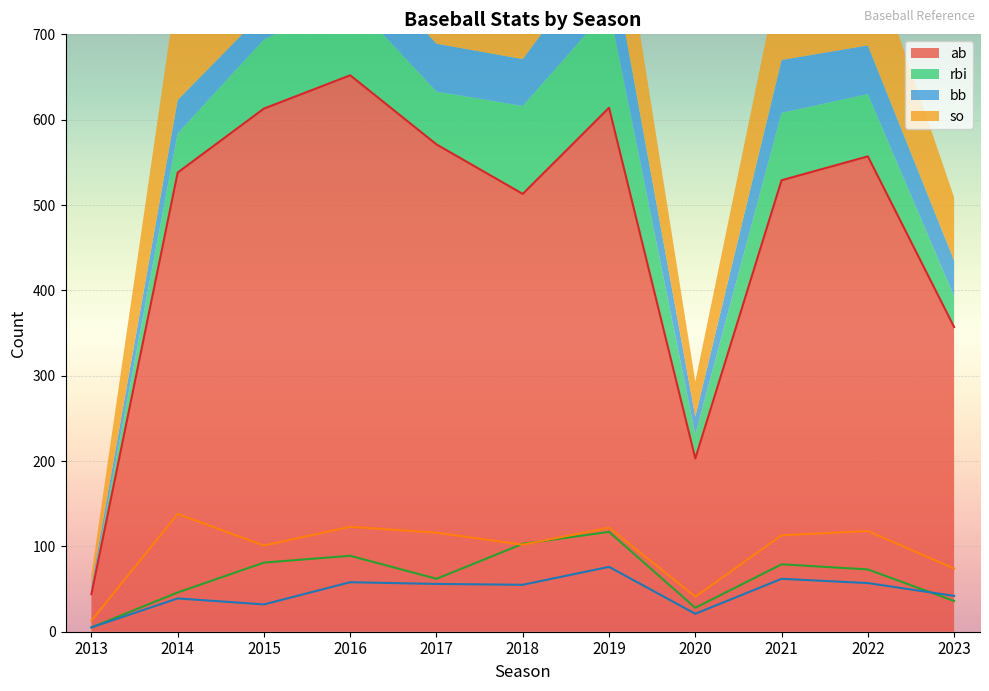

True or false: so and bb cross at least once.

False